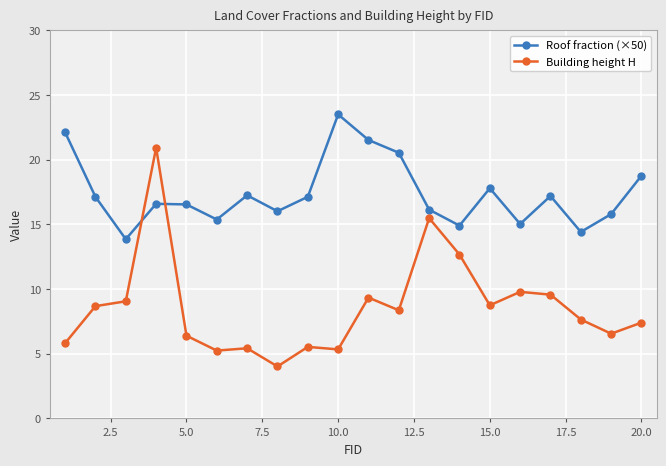

True or false: Building height H has more than 0 interior local peaks.

True